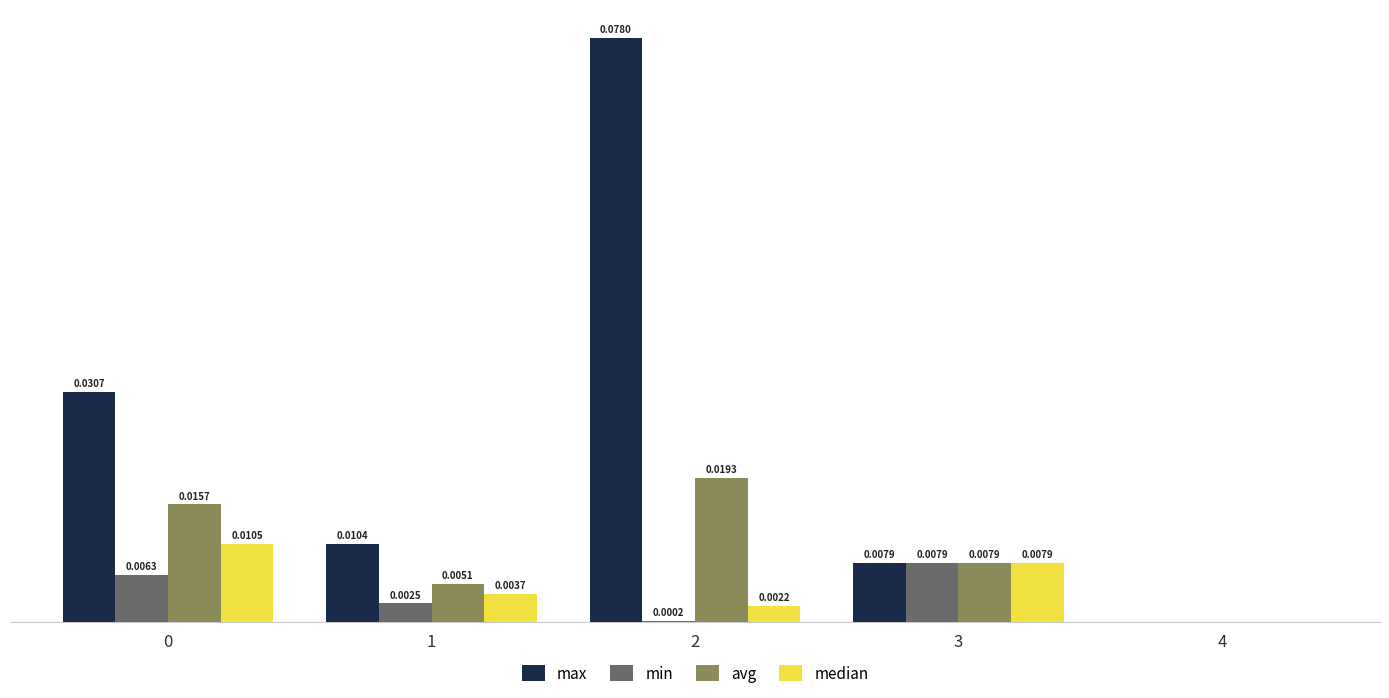

Which series has the widest spread of values?

max